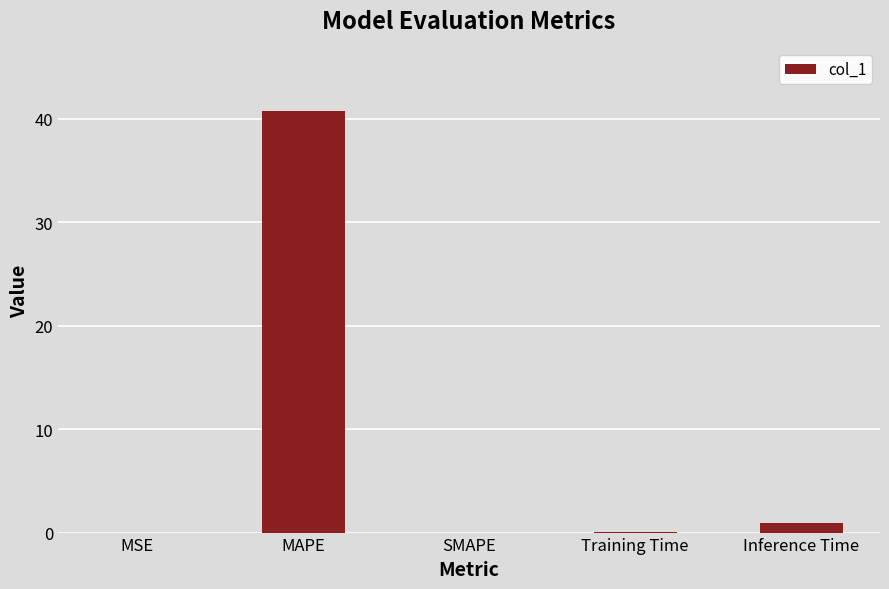

What is the maximum value shown in the chart?

40.8